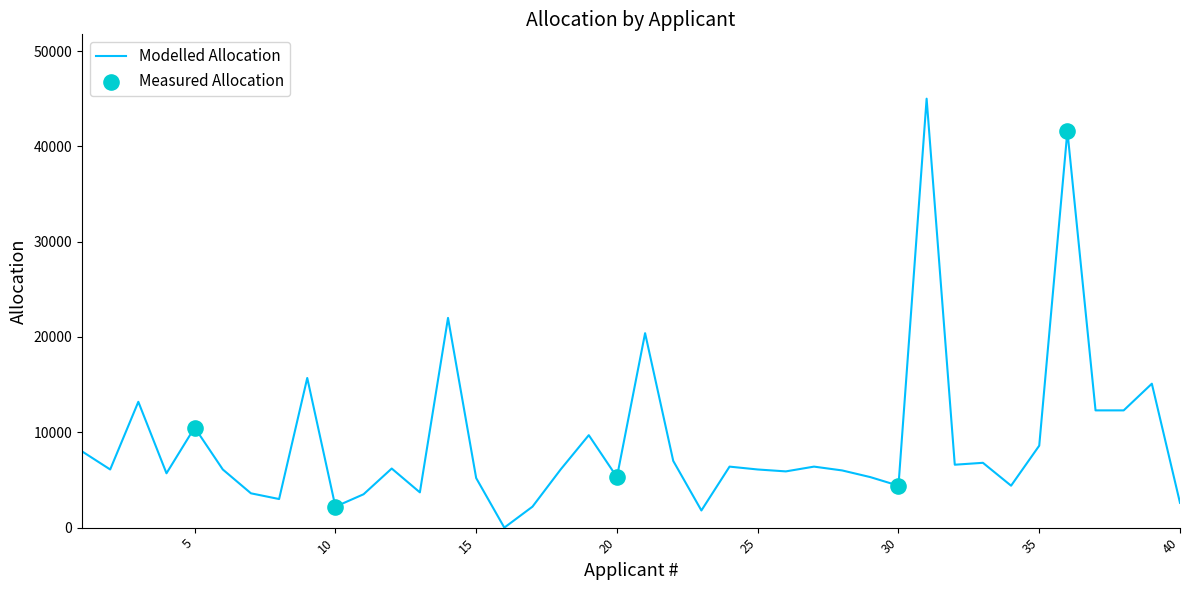

What is the difference between the maximum and minimum values?

45000